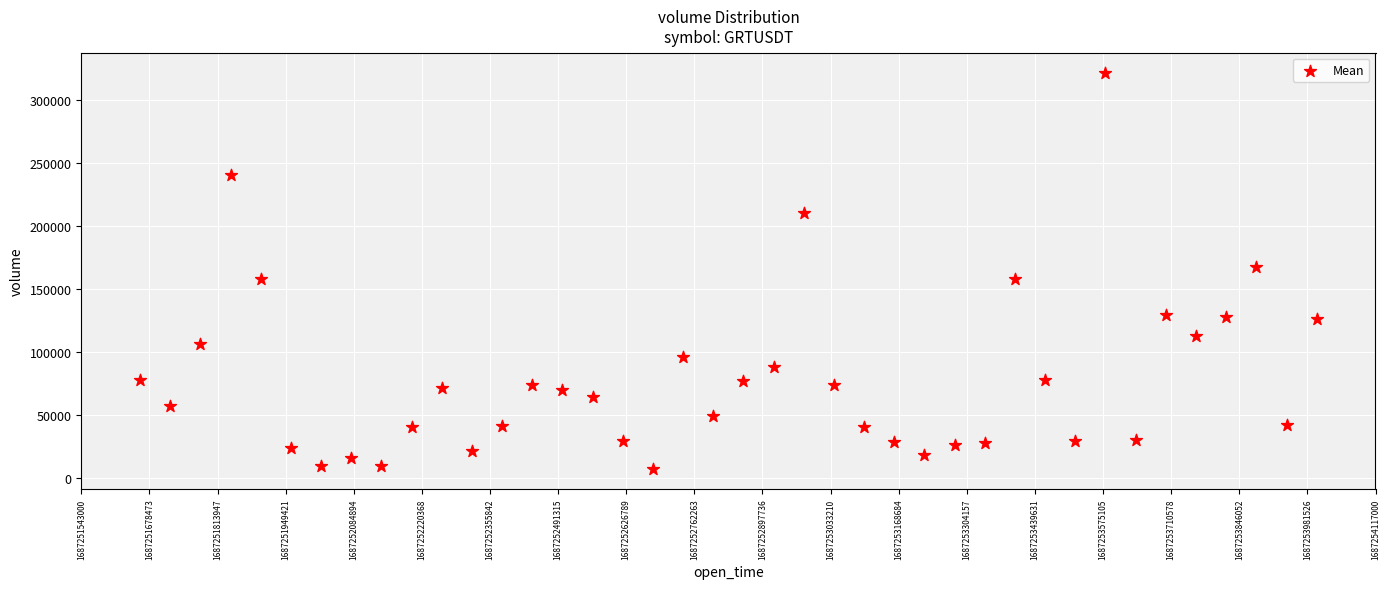

What is the range of X values (max minus min)?

2340000